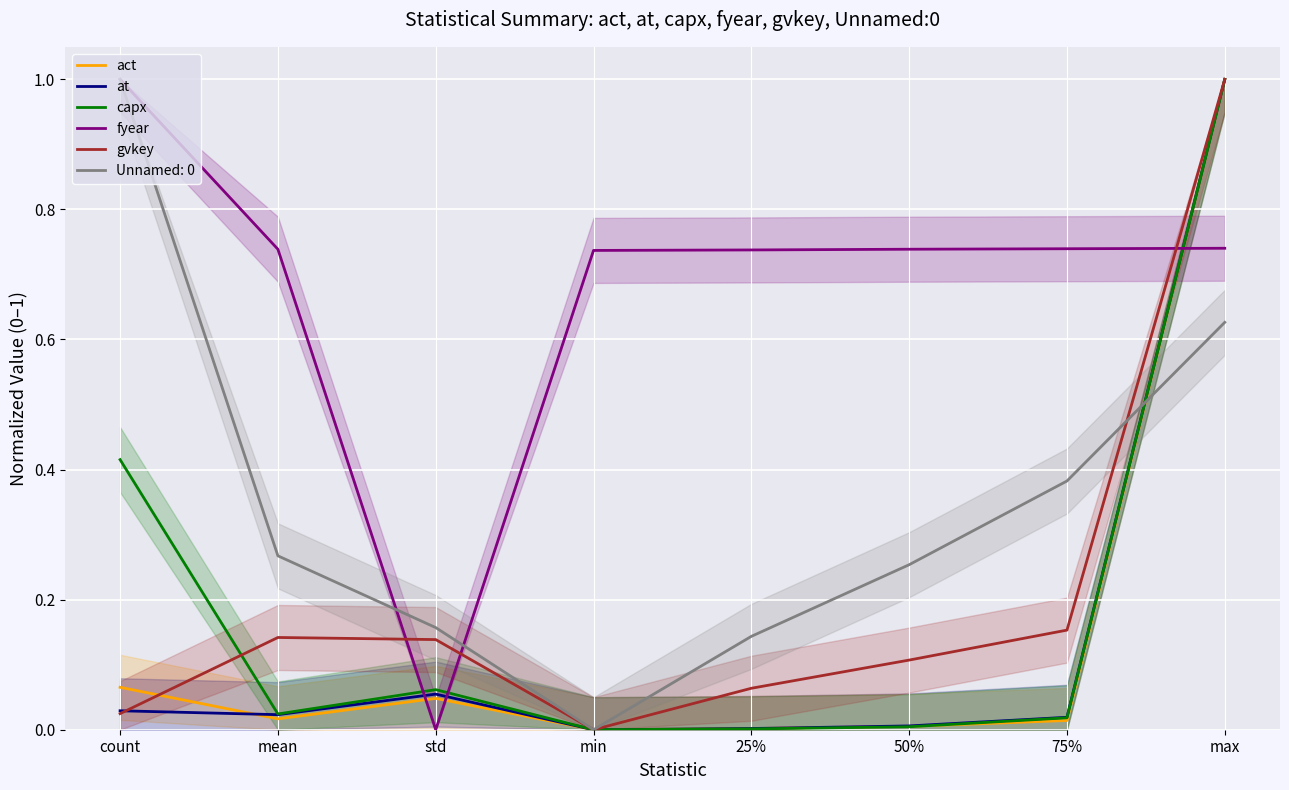

What is the highest value of the gvkey series?

1.0